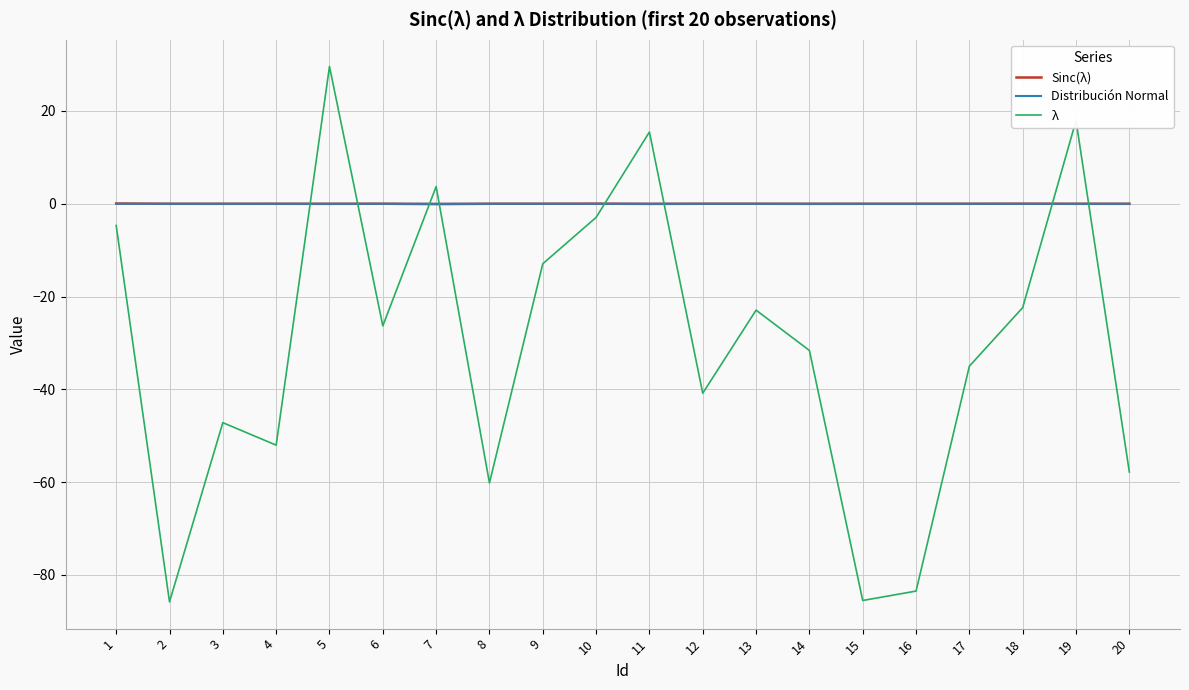

True or false: λ and Distribución Normal intersect in this chart.

True